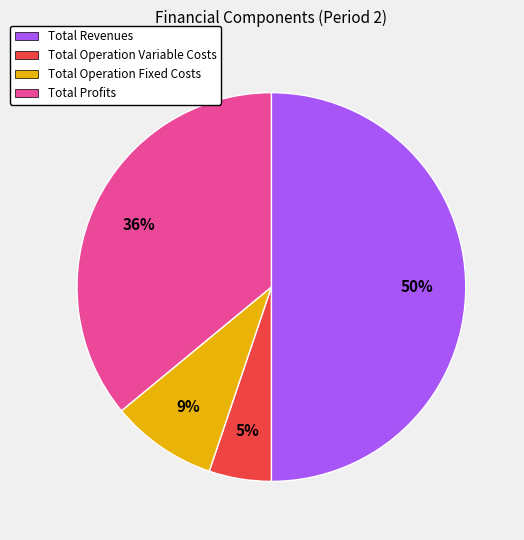

Do Total Operation Variable Costs and Total Operation Fixed Costs together represent more than half of the pie?

No